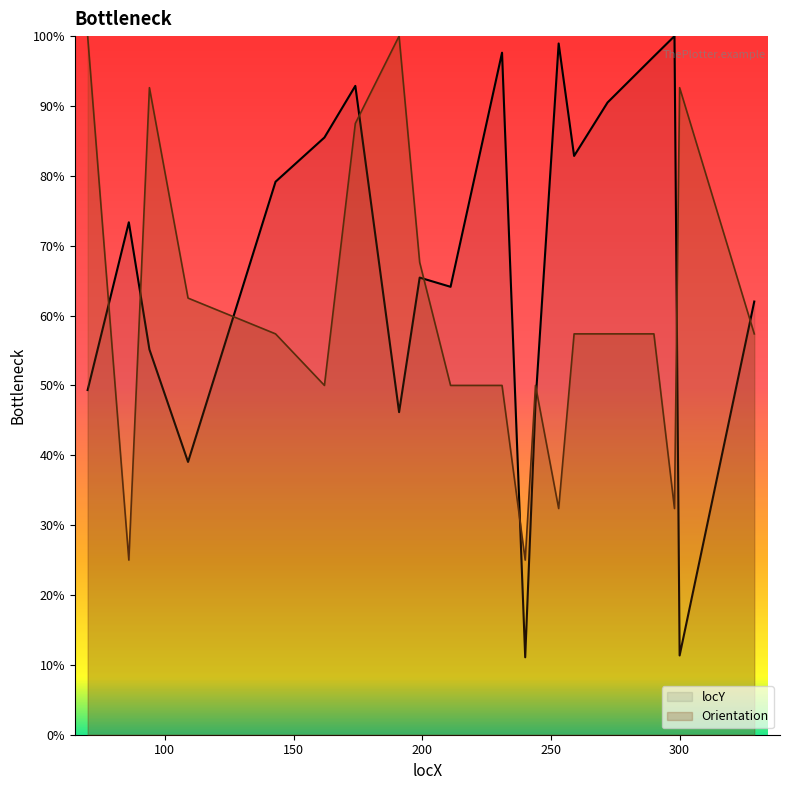

At which category is the sum across all series the highest?

174